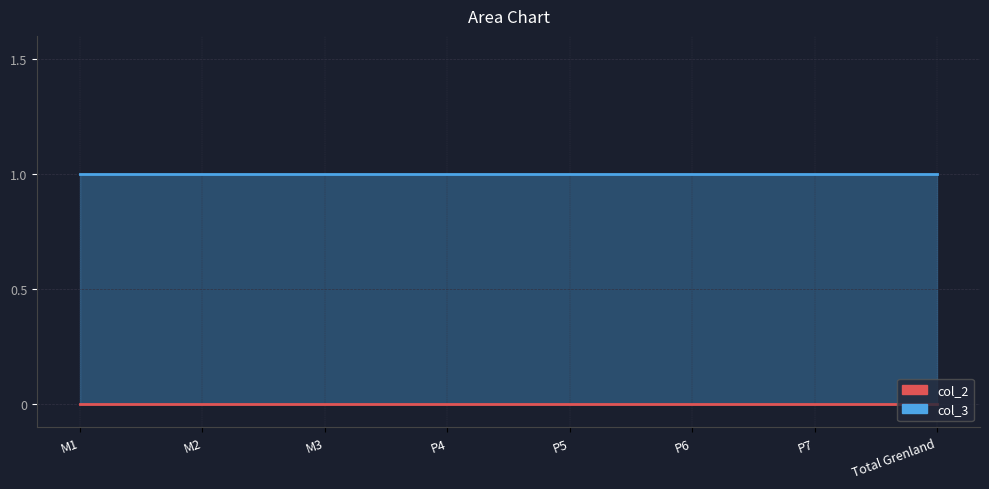

Between M1 and M3, which series saw the biggest shift?

col_3